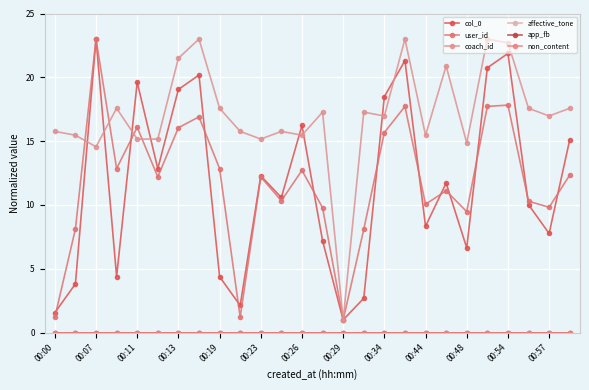

Does the chart have visible grid lines?

Yes